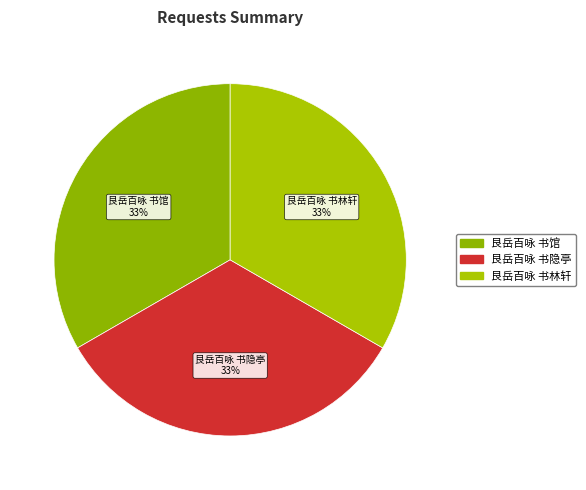

What percentage is the 艮岳百咏 书林轩 slice, to the nearest percent?

33%